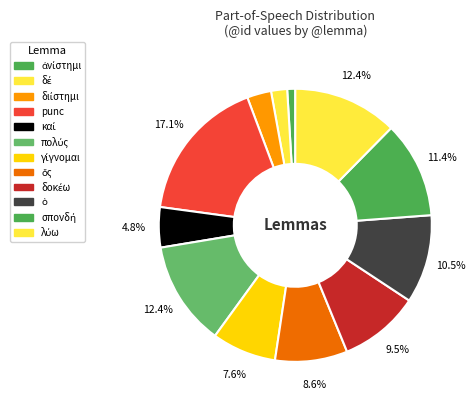

How many slices are in this pie chart?

12